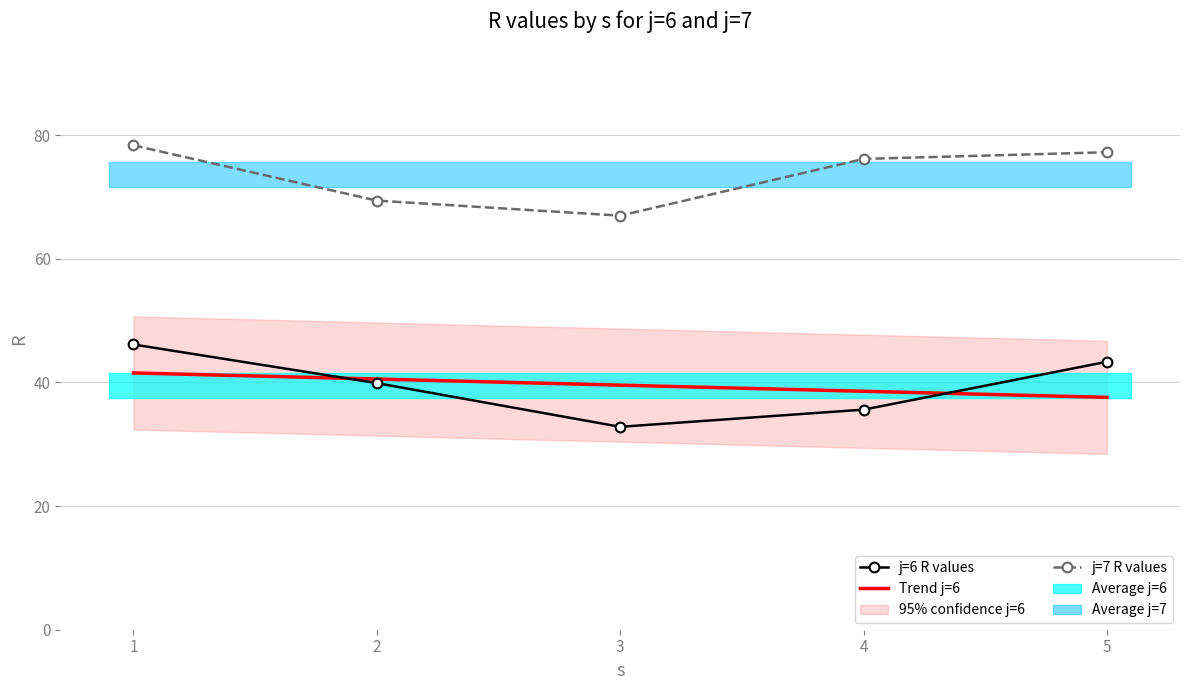

True or false: j=6 R values and j=7 R values cross at least once.

False